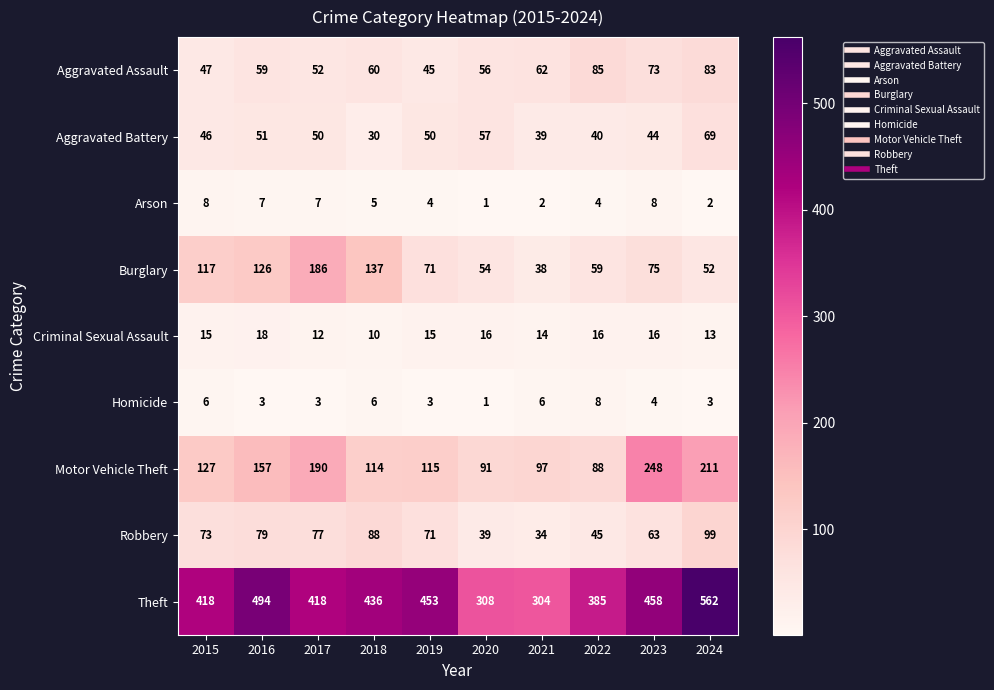

Which series has the largest range (max minus min)?

Theft